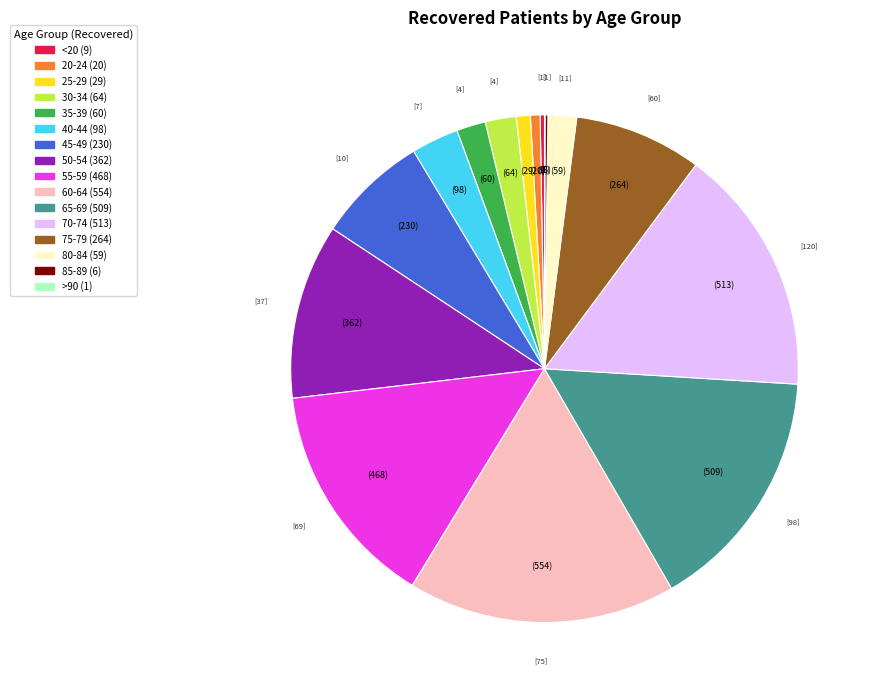

Which category has the biggest portion of the pie?

60-64